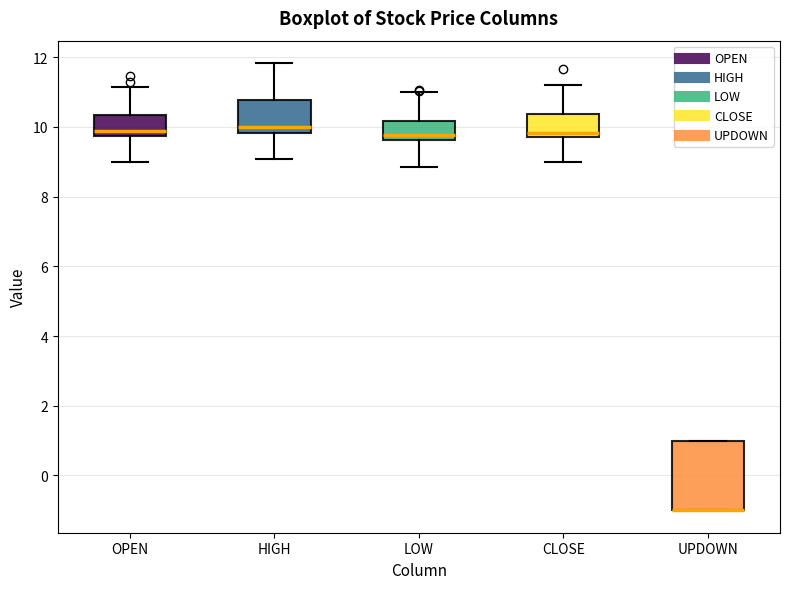

Reading left to right, transcribe this box plot: for each box, give where its median line is, the range the box spans, and where its two whiskers end, as read against the y-axis. The values are not printed on the chart, so give them approximately, as read against the axis.

OPEN: median 9.8 (just above the box's lower edge), box 9.8 to 10.4, whiskers 9.0 to 11.2
HIGH: median 10.0, box 9.8 to 10.8, whiskers 9.0 to 11.8
LOW: median 9.8, box 9.6 to 10.2, whiskers 8.8 to 11.0
CLOSE: median 9.8 (just above the box's lower edge), box 9.8 to 10.4, whiskers 9.0 to 11.2
UPDOWN: median -1.0 (drawn on the box's lower edge), box -1.0 to 1.0, whiskers -1.0 to 1.0